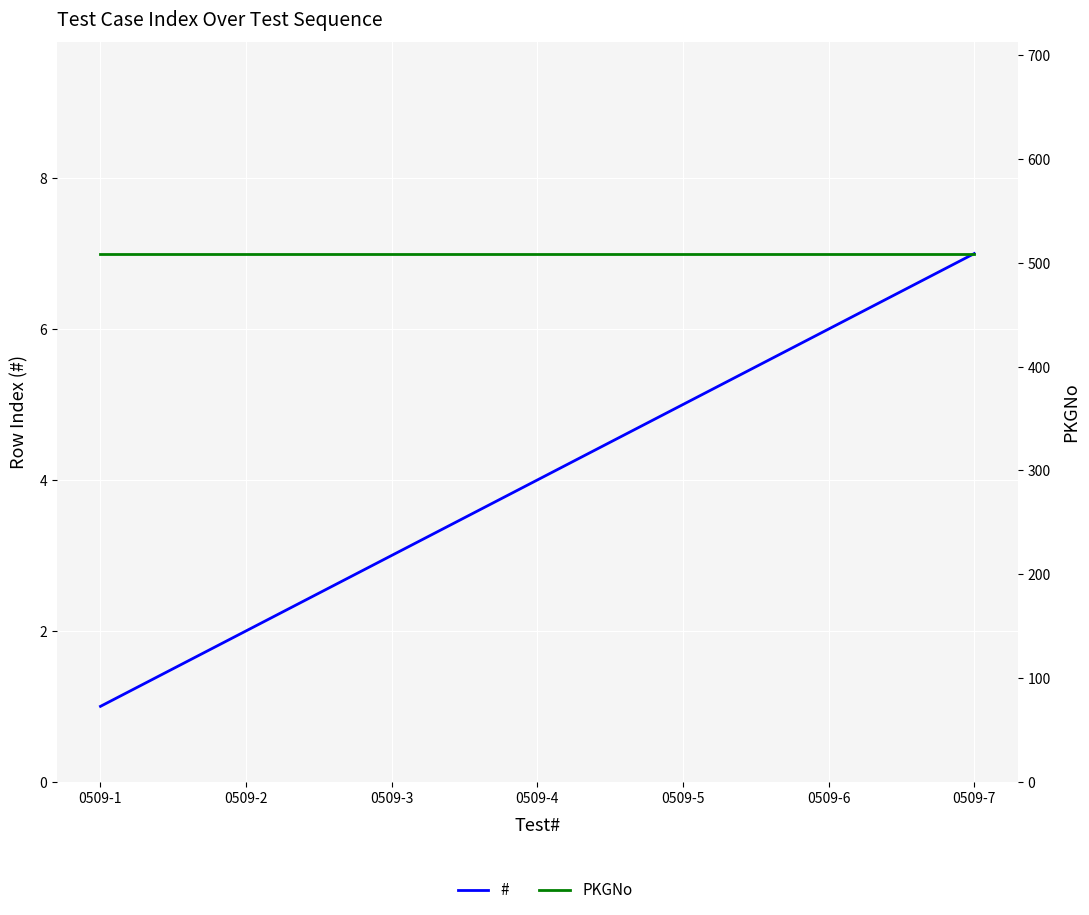

List the series in order of their overall mean, lowest first.

#, PKGNo